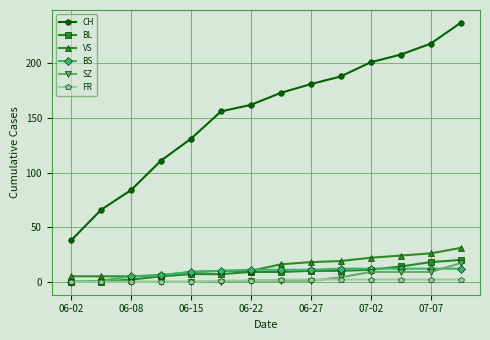

Which series has the largest range (max minus min)?

CH